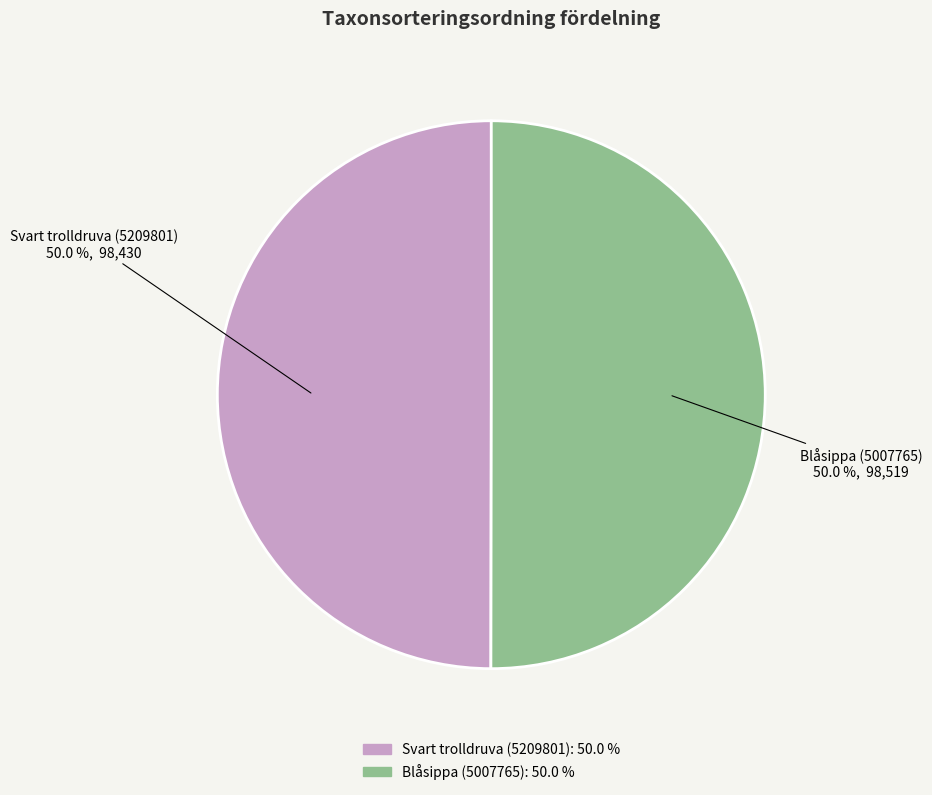

To the nearest percent, what is the combined percentage of Svart trolldruva (5209801) and Blåsippa (5007765)?

100%